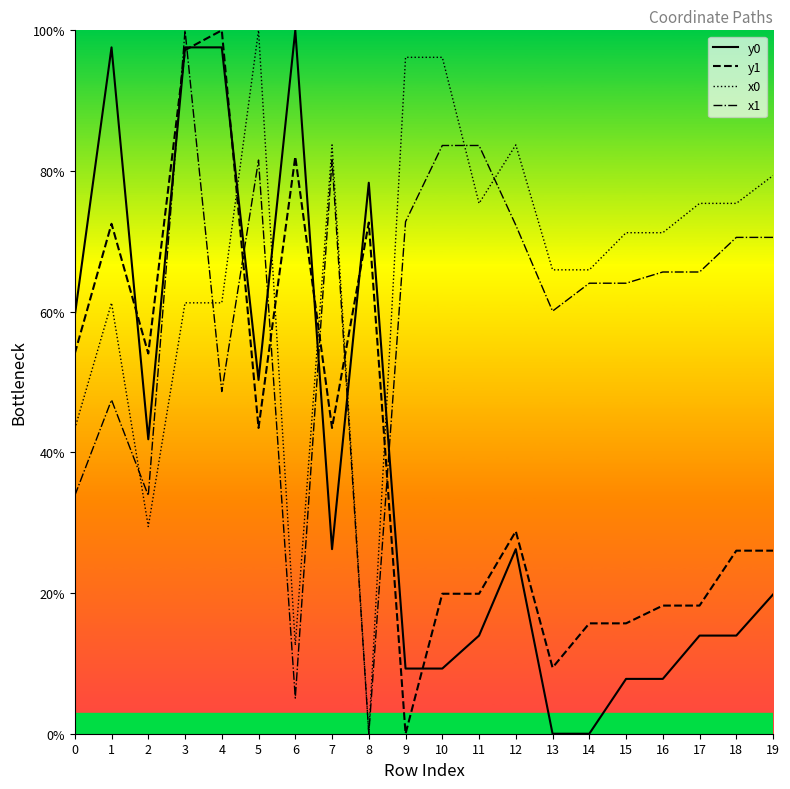

True or false: y1 has more than 2 points higher than both neighbors.

True